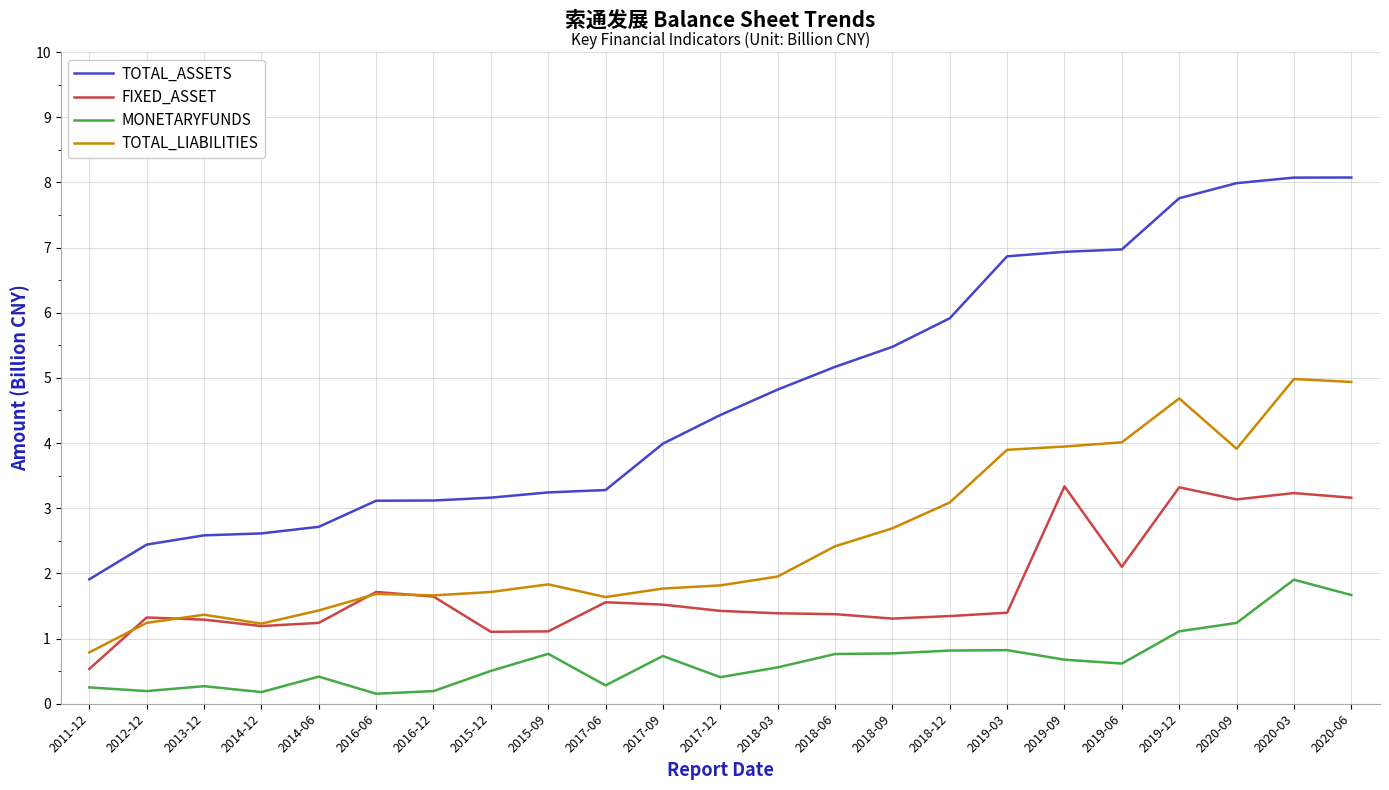

What is the maximum value for TOTAL_ASSETS?

8.1